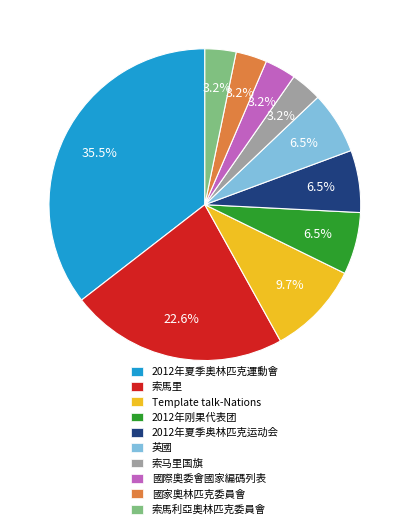

Between 索馬里 and 國家奧林匹克委員會, which is larger?

索馬里